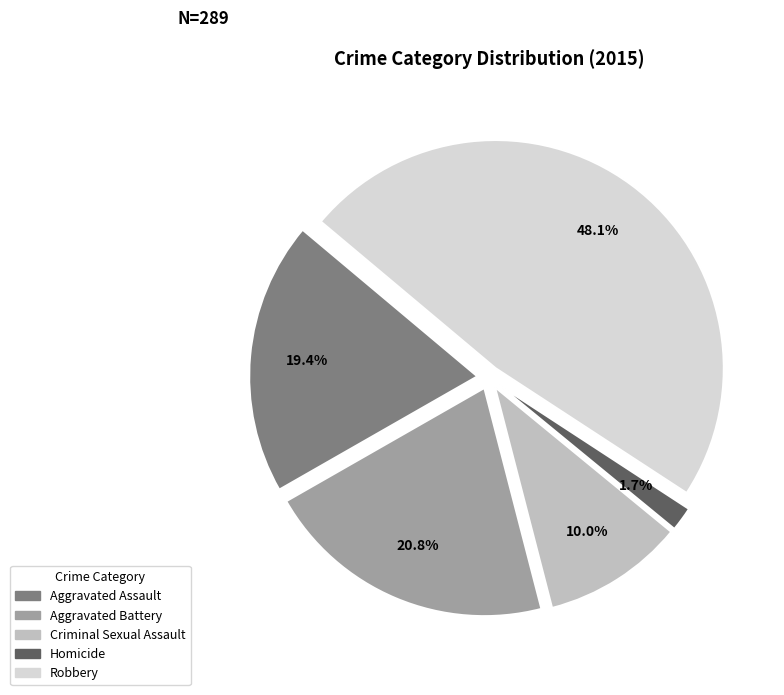

The Aggravated Battery slice represents 21% of the pie. True or false?

True